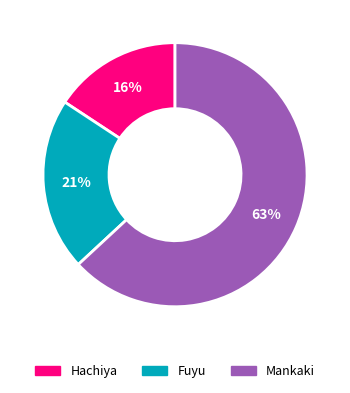

To the nearest percent, what is the average slice percentage?

33%